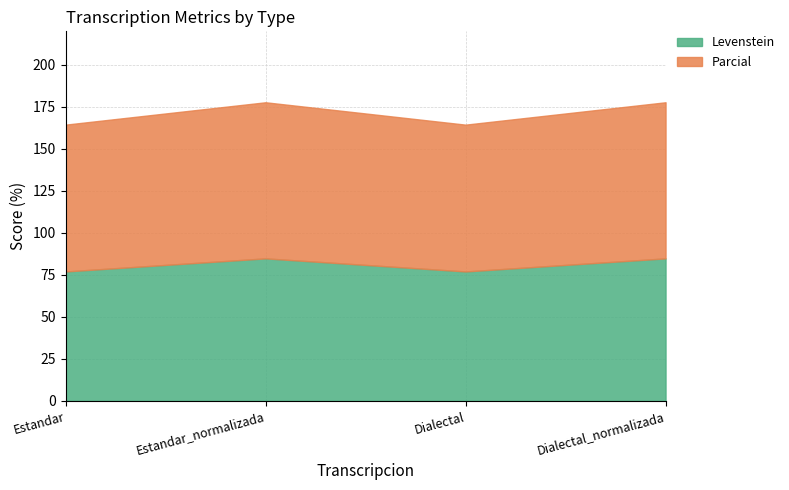

What is the difference between the Levenstein values at Dialectal and Estandar_normalizada?

7.8